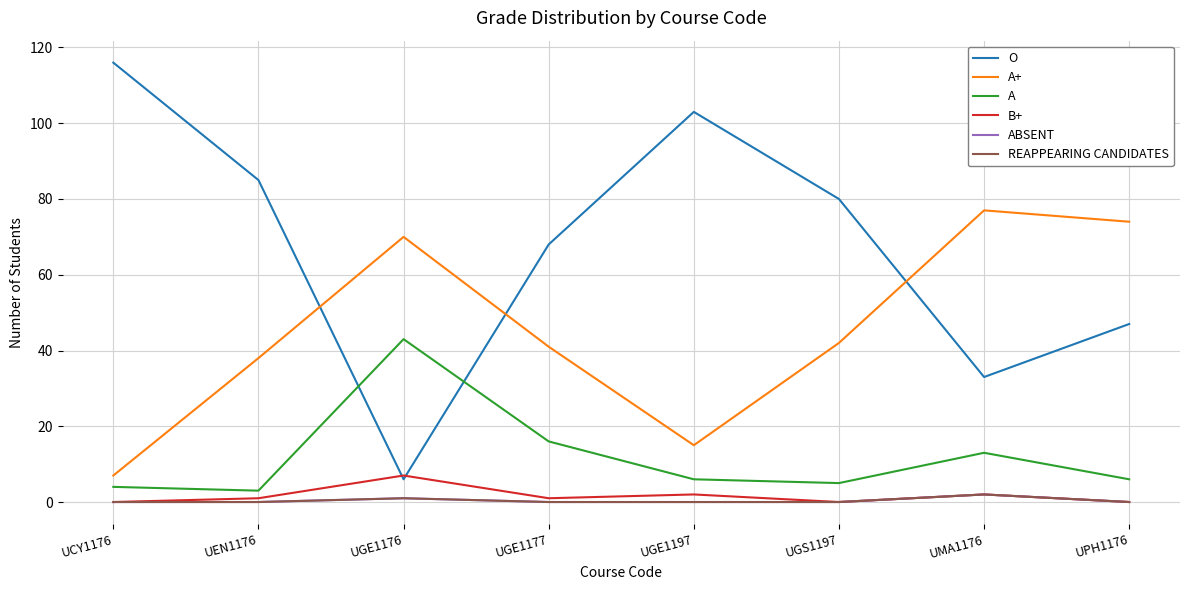

Is this an area chart (filled region under the line)?

No